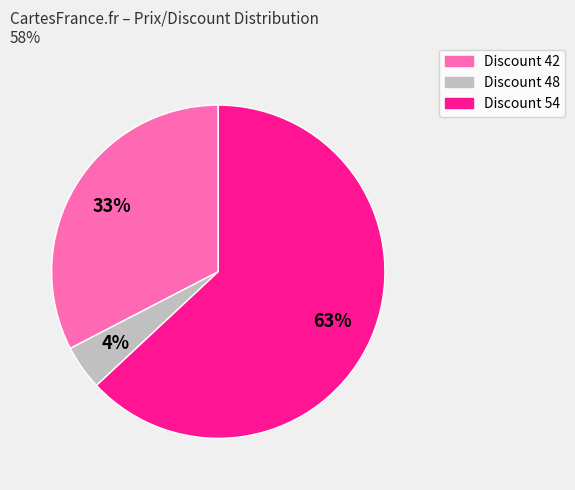

How many slices are in this pie chart?

3